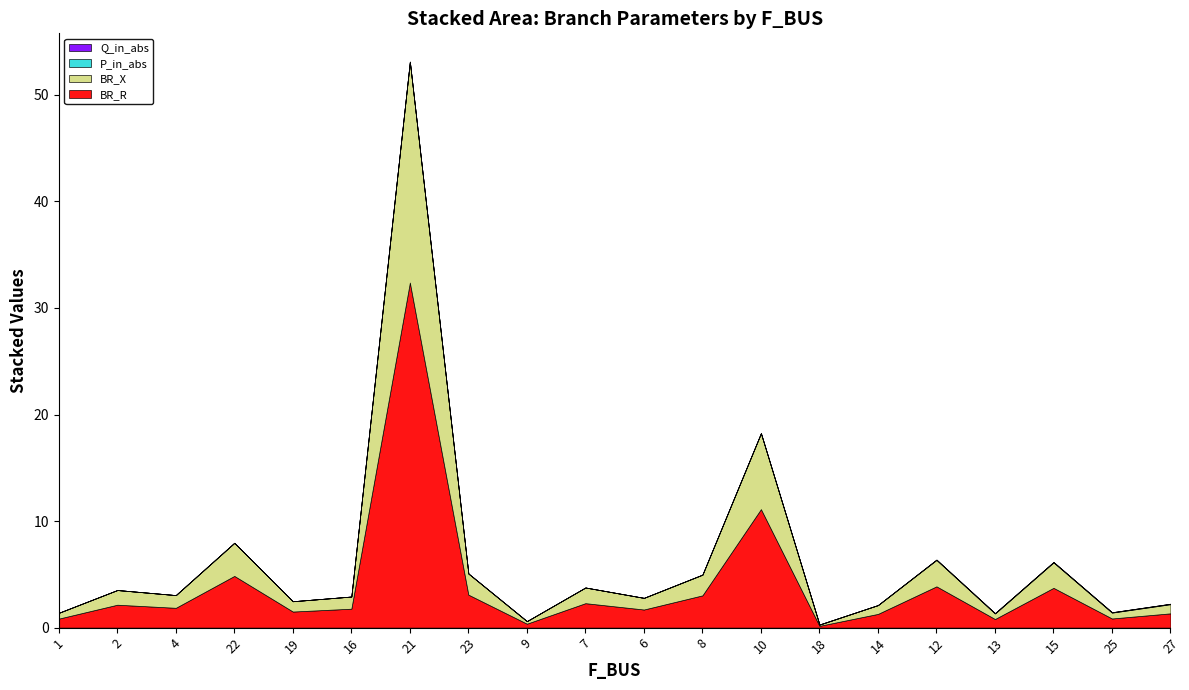

Where is the first local maximum for Q_in_abs?

22